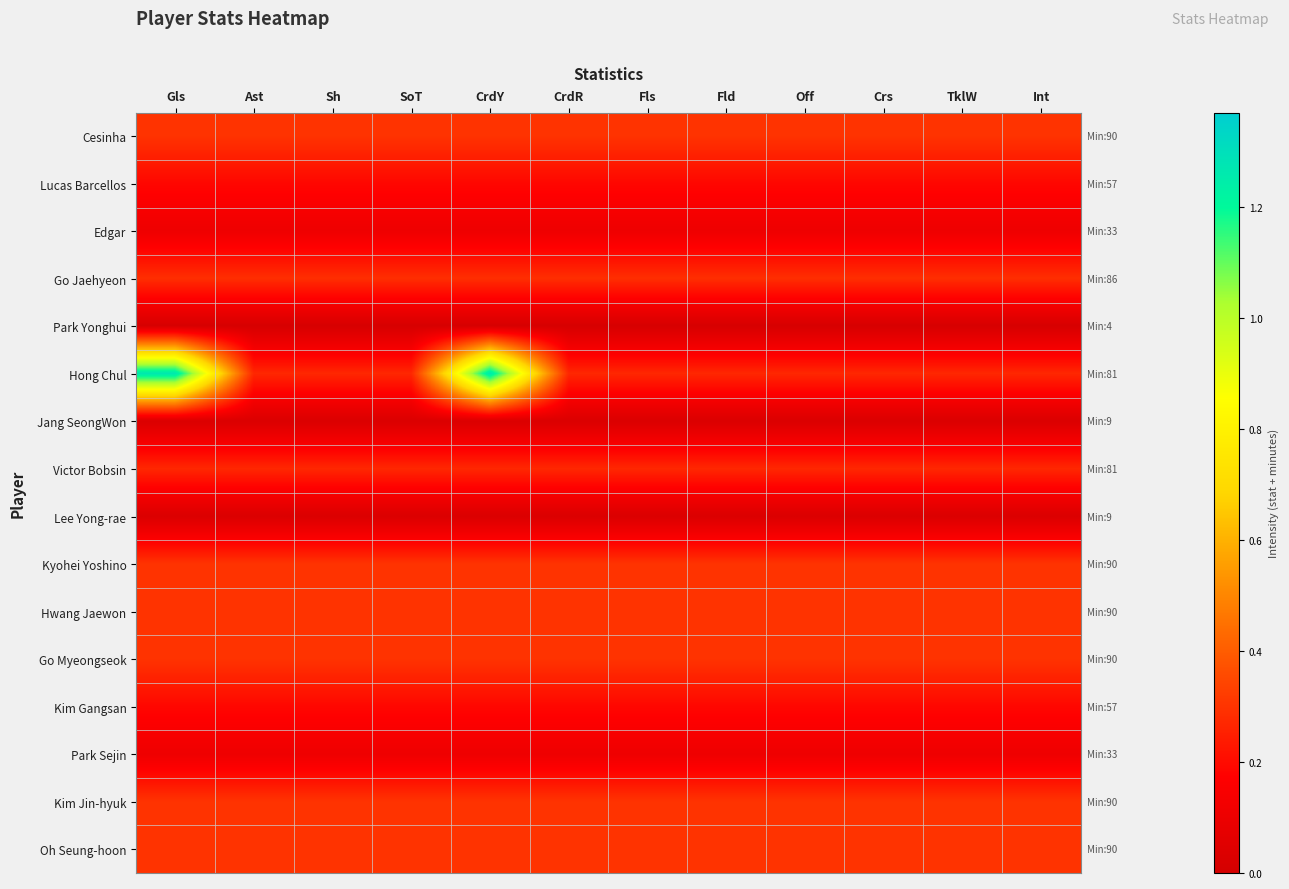

At which category does the chart reach its minimum across all series?

Gls